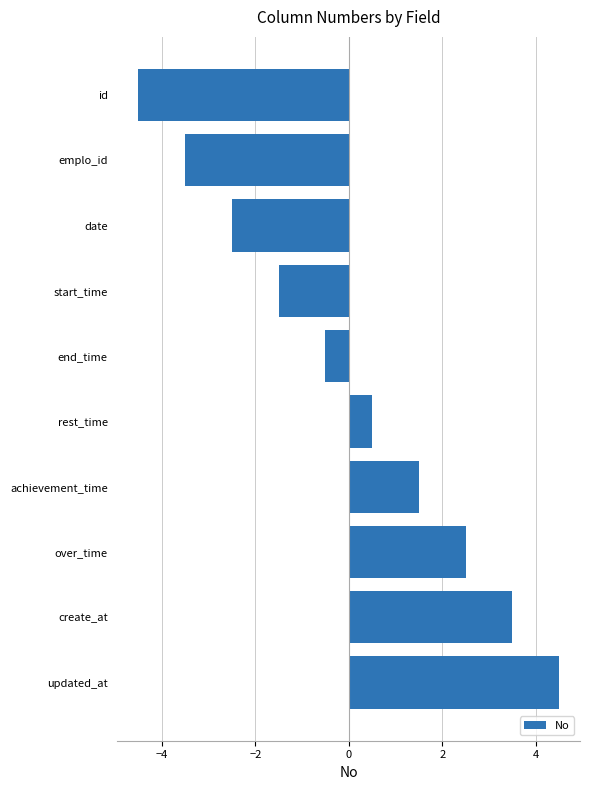

What is the minimum value shown in the chart?

-4.5